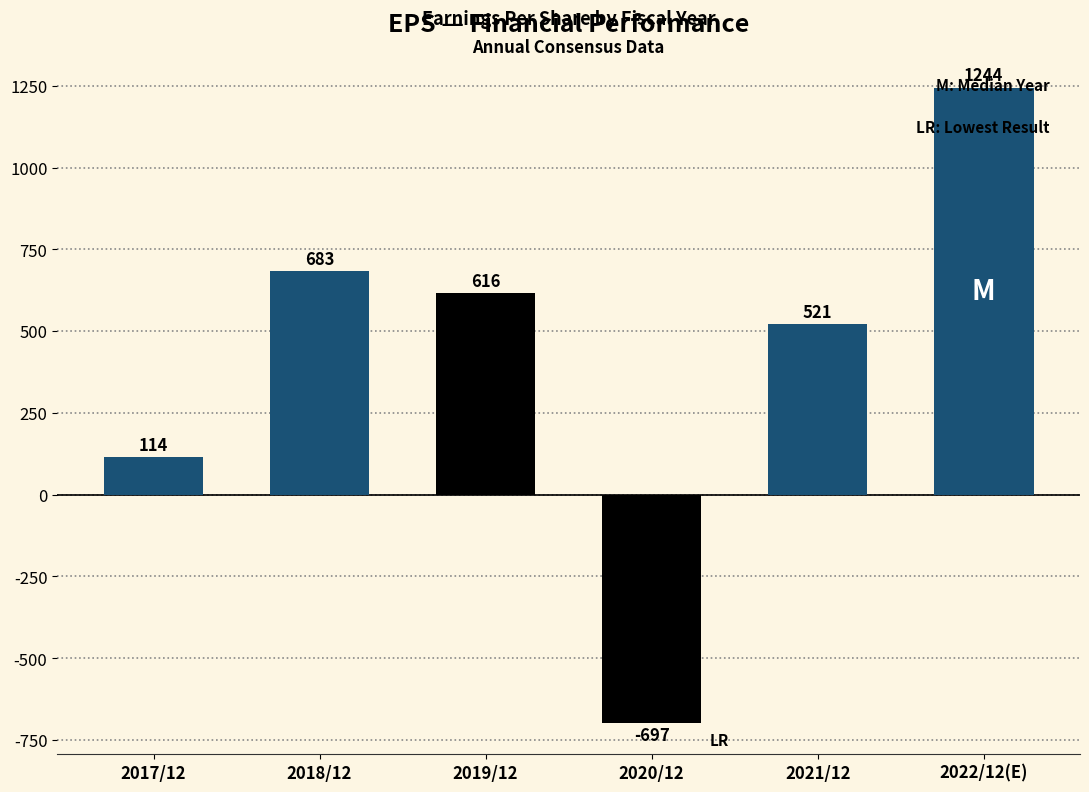

The chart shows a value of 521 at 2021/12. True or false?

True